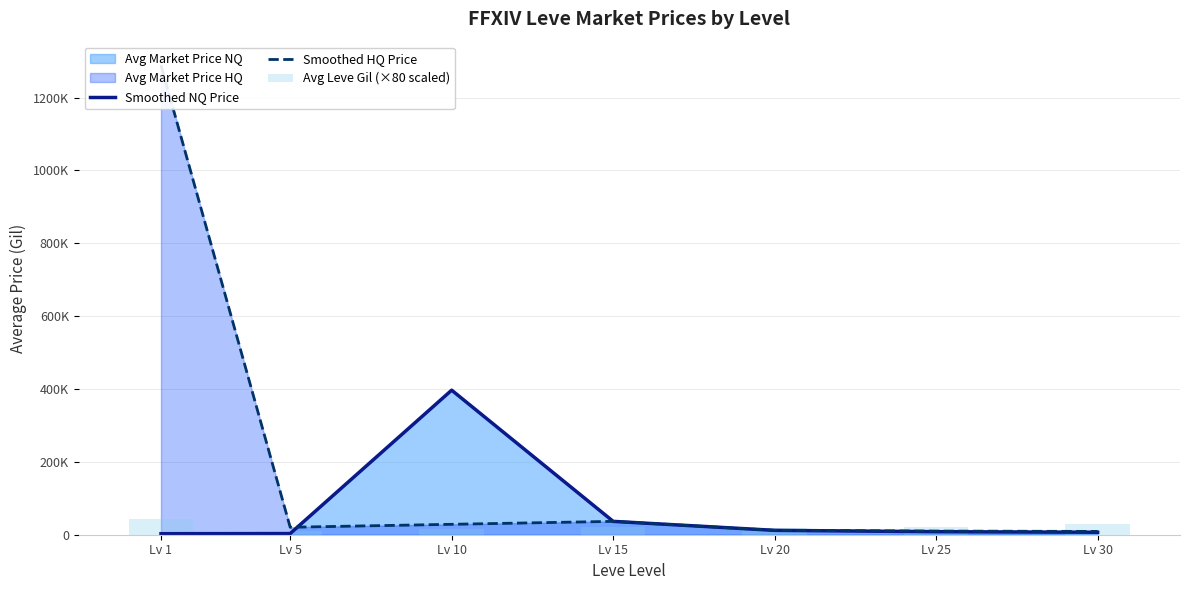

Between Lv 15 and Lv 20, which series saw the biggest shift?

Smoothed NQ Price